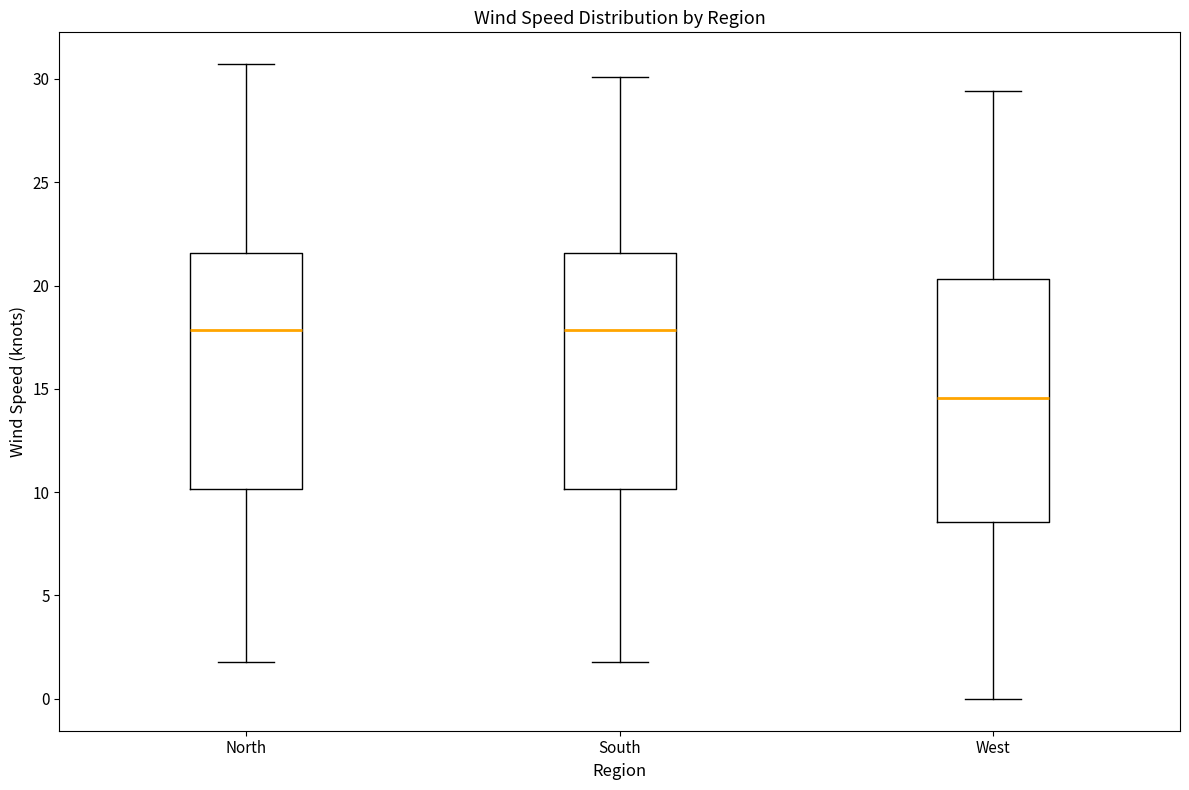

Reading left to right, read every box against the y-axis: the position of its median line, the range the box covers, and the ends of its whiskers. The values are not printed on the chart, so give them approximately, as read against the axis.

North: median 18.0, box 10.0 to 21.5, whiskers 2.0 to 30.5
South: median 18.0, box 10.0 to 21.5, whiskers 2.0 to 30.0
West: median 14.5, box 8.5 to 20.5, whiskers 0.0 to 29.5